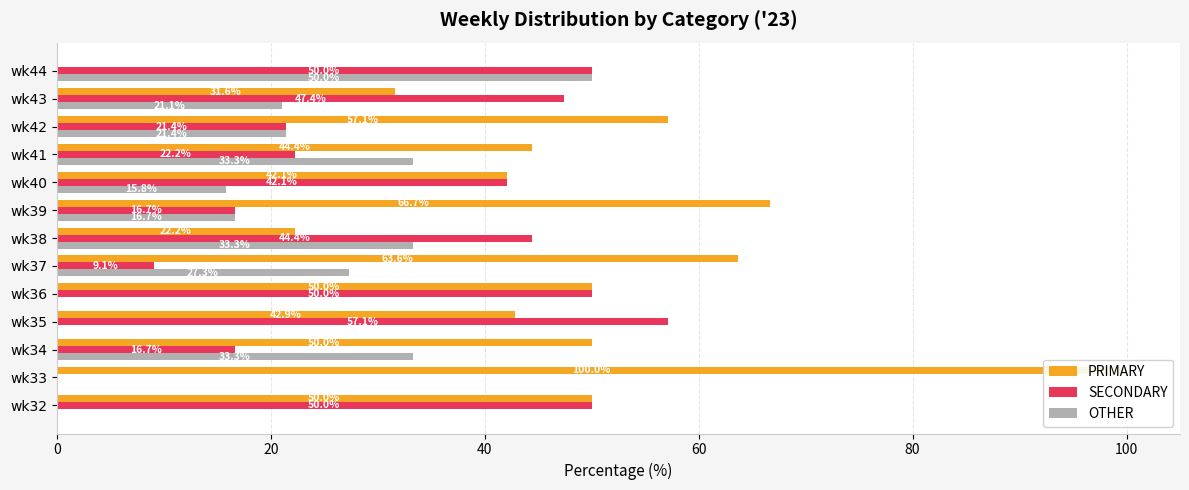

The OTHER series shows 7.9 at wk37. True or false?

False